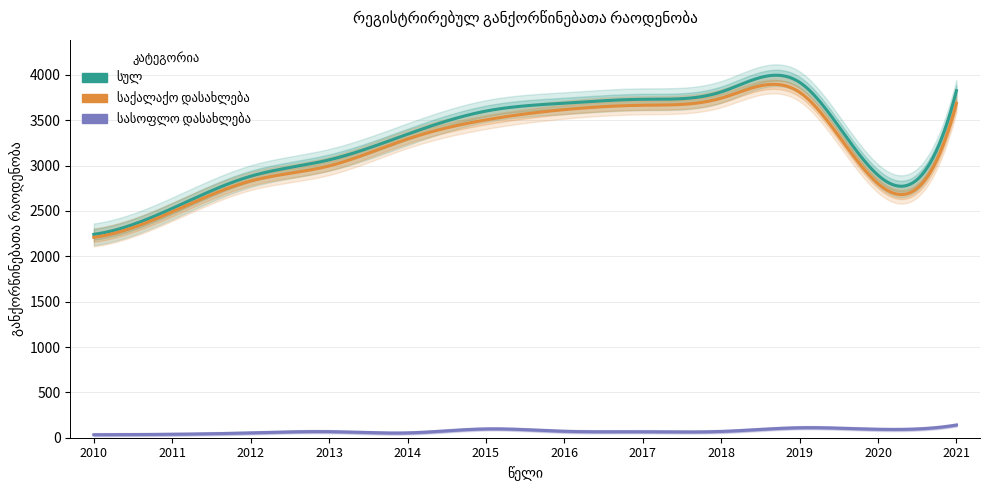

Does the chart have visible grid lines?

Yes